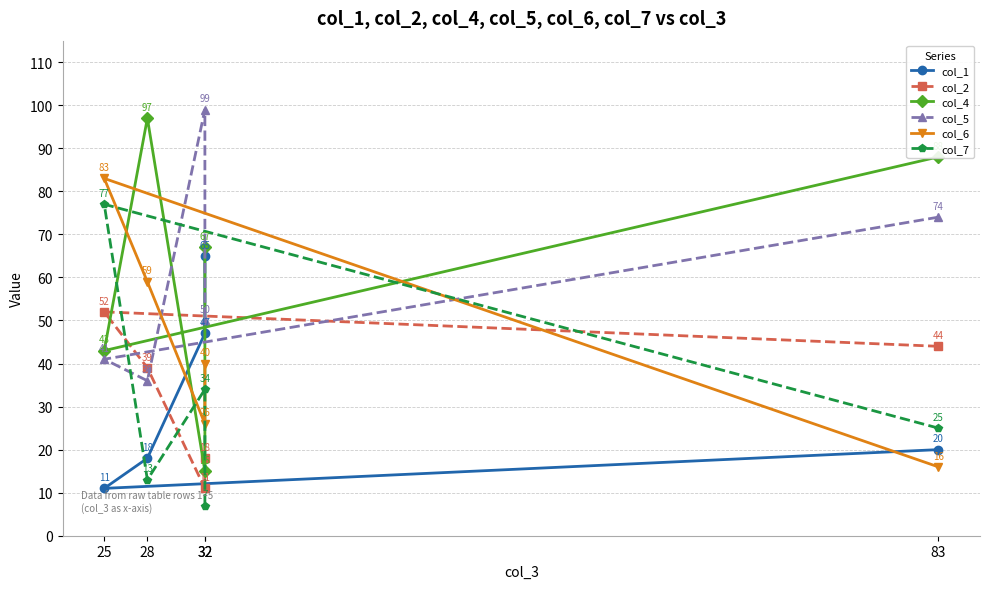

Reading right to left, extract all data points from this chart.

col_1: 32=65	32=47	28=18	25=11	83=20
col_2: 32=18	32=11	28=39	25=52	83=44
col_4: 32=67	32=15	28=97	25=43	83=88
col_5: 32=50	32=99	28=36	25=41	83=74
col_6: 32=40	32=26	28=59	25=83	83=16
col_7: 32=7	32=34	28=13	25=77	83=25